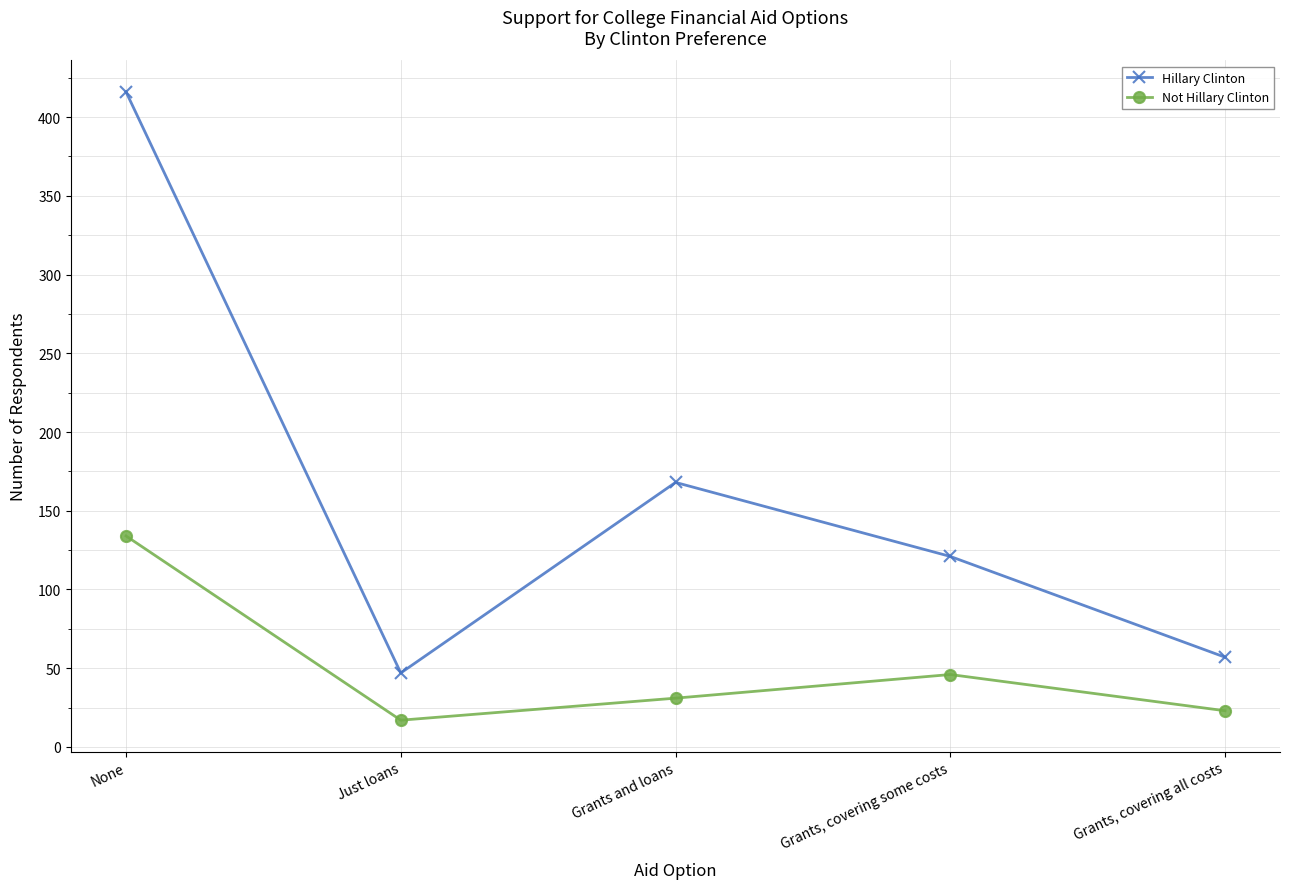

Is this an area chart (filled region under the line)?

No